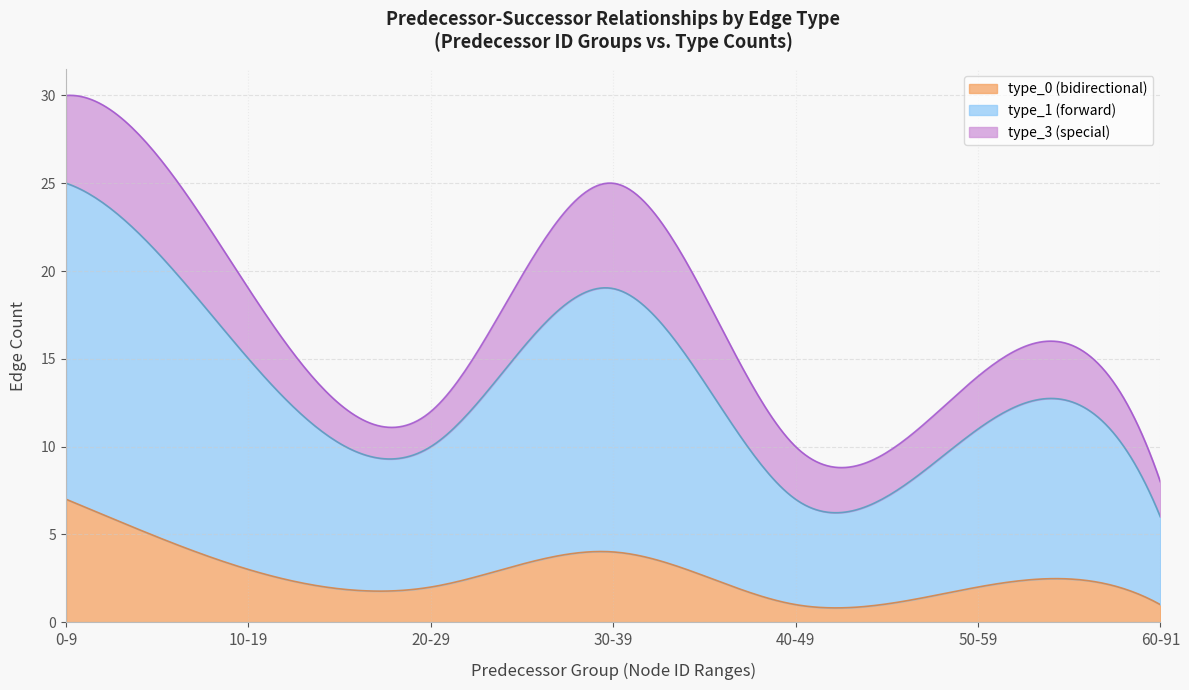

Is it true that type_1 equals 8 at 4?

False